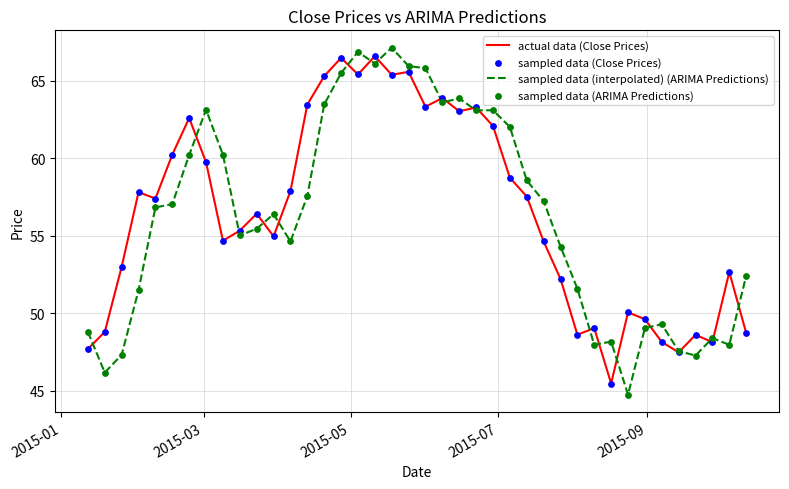

What is the minimum value shown in the chart?

44.7